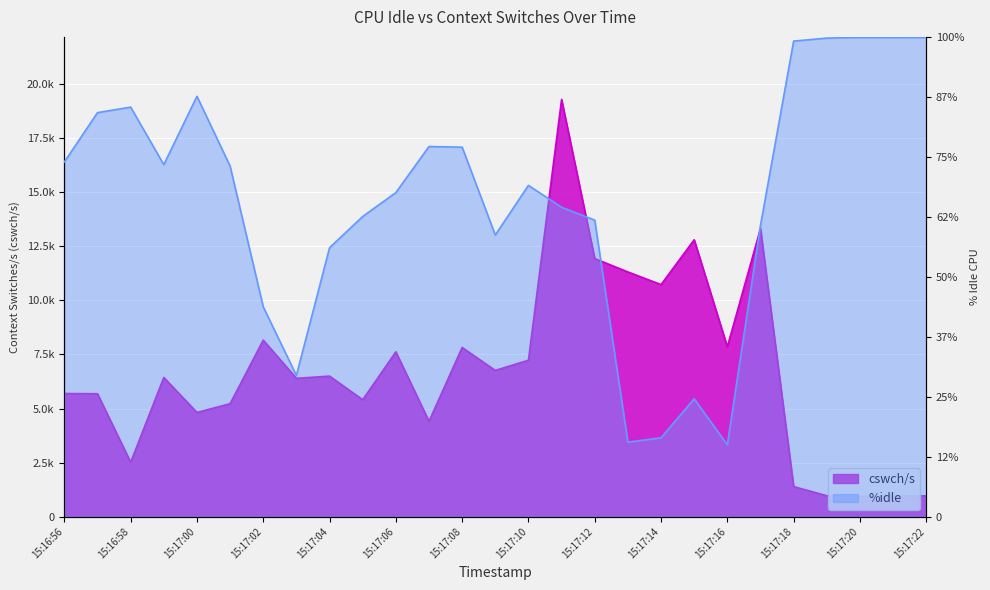

What are all the series names shown in the legend?

cswch/s, %idle